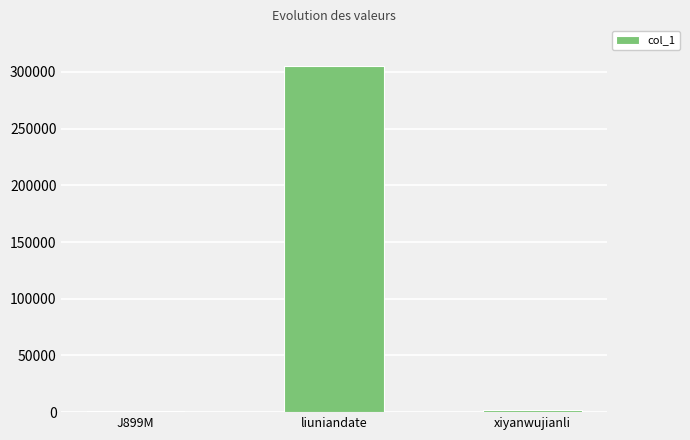

Between liuniandate and xiyanwujianli, which is larger?

liuniandate